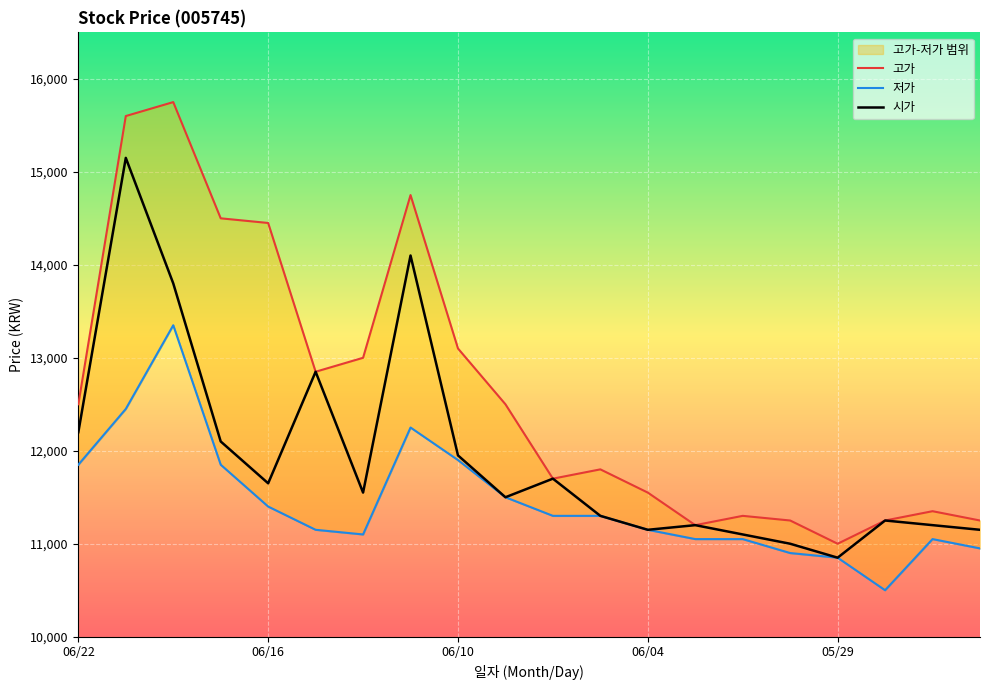

What is the spread (max minus min) of values at 20200612?

1900